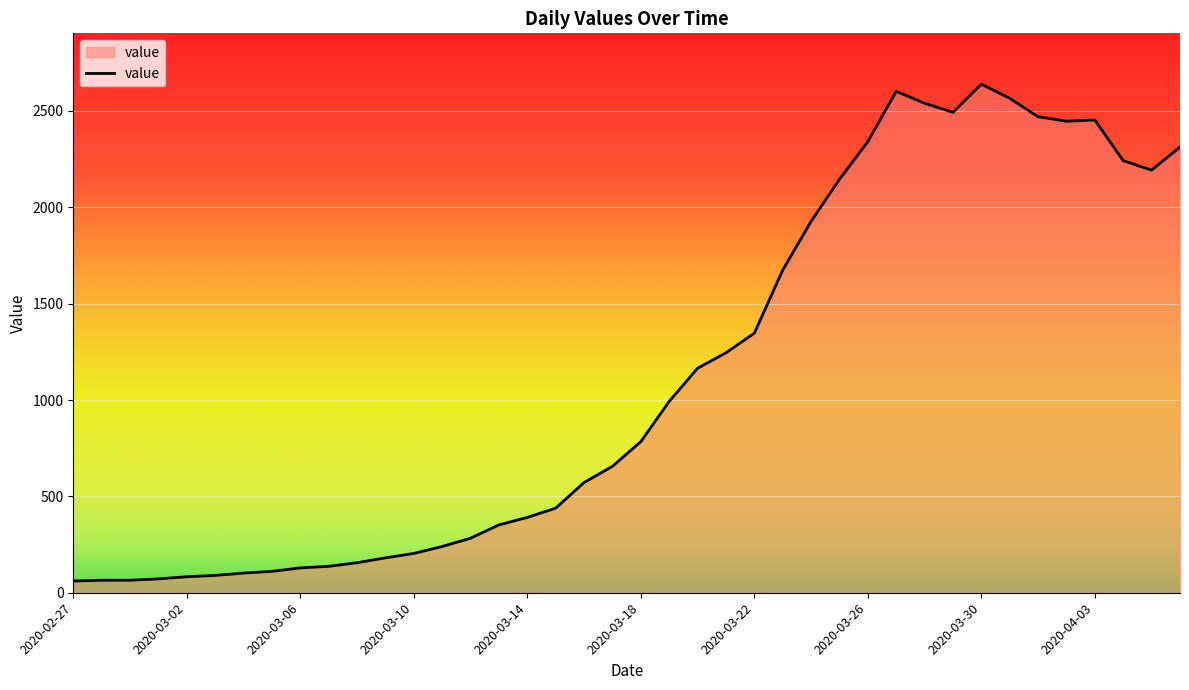

What is the difference between the maximum and minimum values?

2578